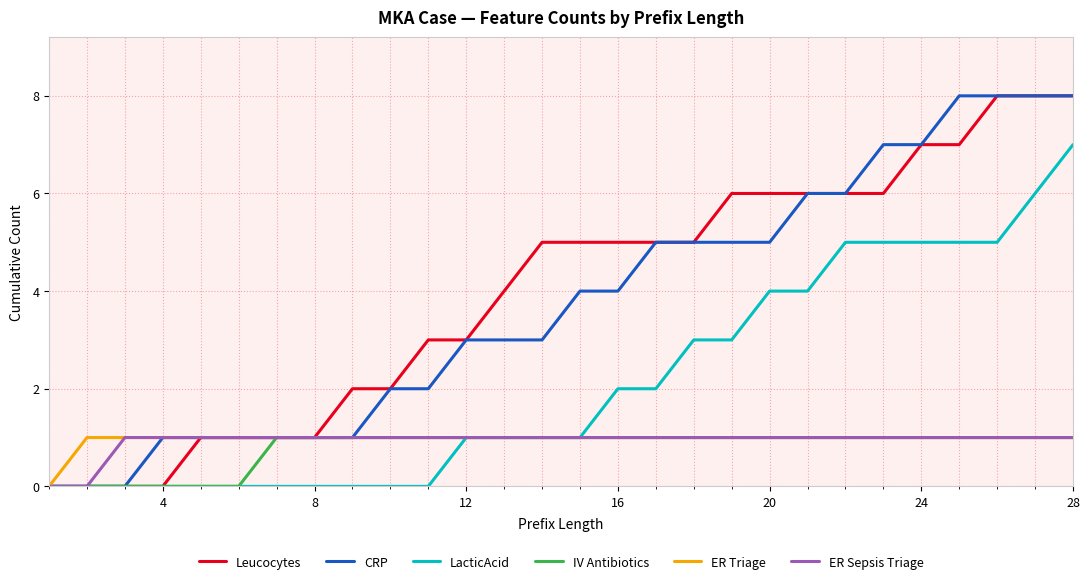

What is the maximum value shown in the chart?

8